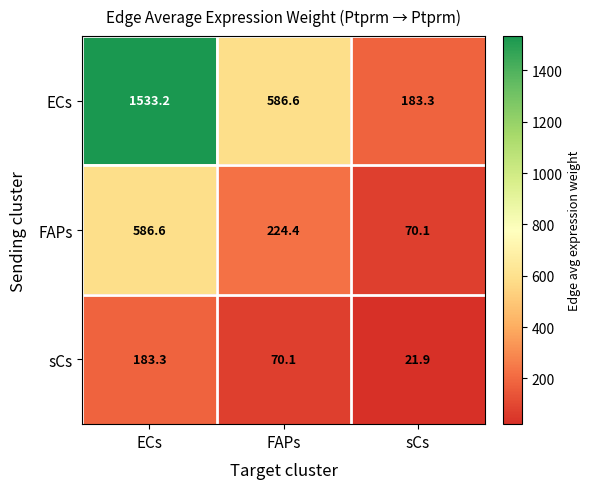

Reading left to right, list all the values displayed in this chart.

ECs: 1533.2	586.6	183.3
FAPs: 586.6	224.4	70.1
sCs: 183.3	70.1	21.9